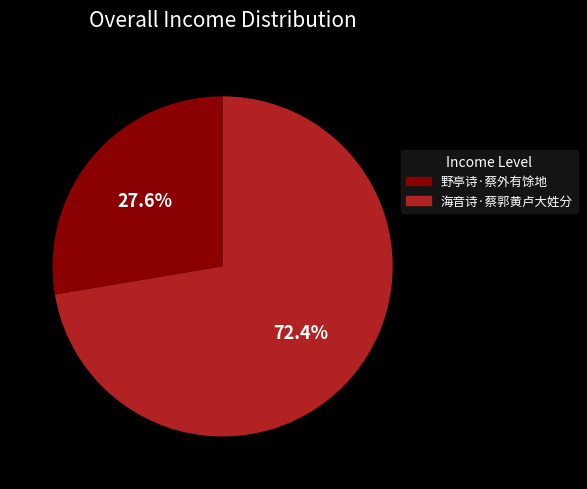

How many slices are in this pie chart?

2